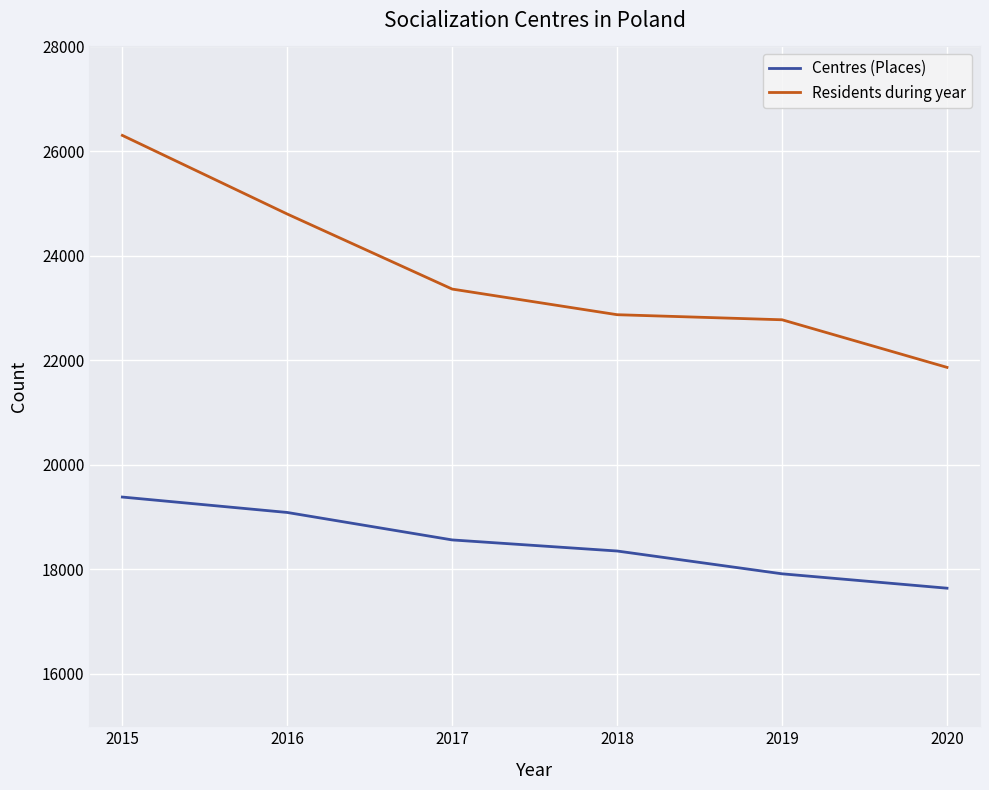

What is the maximum value for Residents during year?

26299